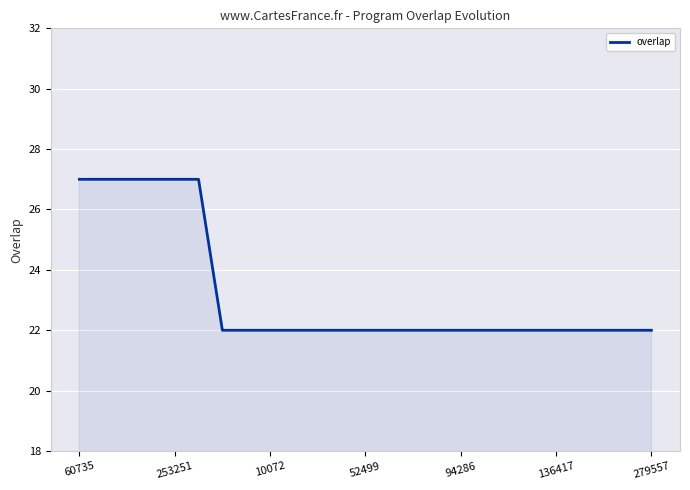

What is the maximum value shown in the chart?

27